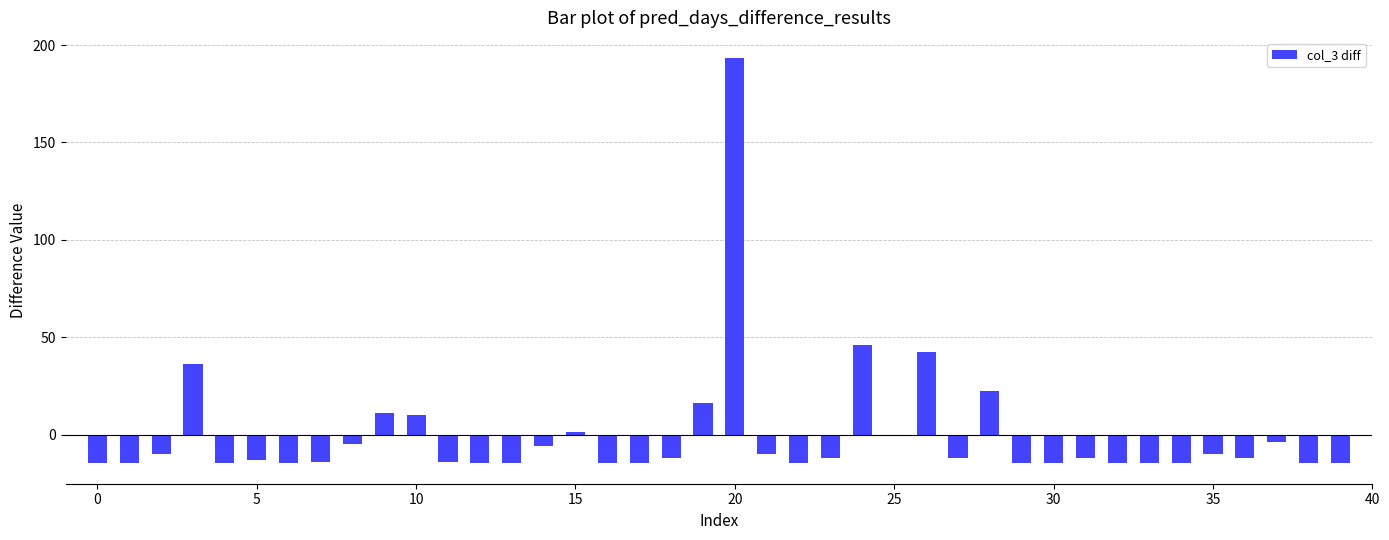

What is the difference between the maximum and second lowest values?

208.0